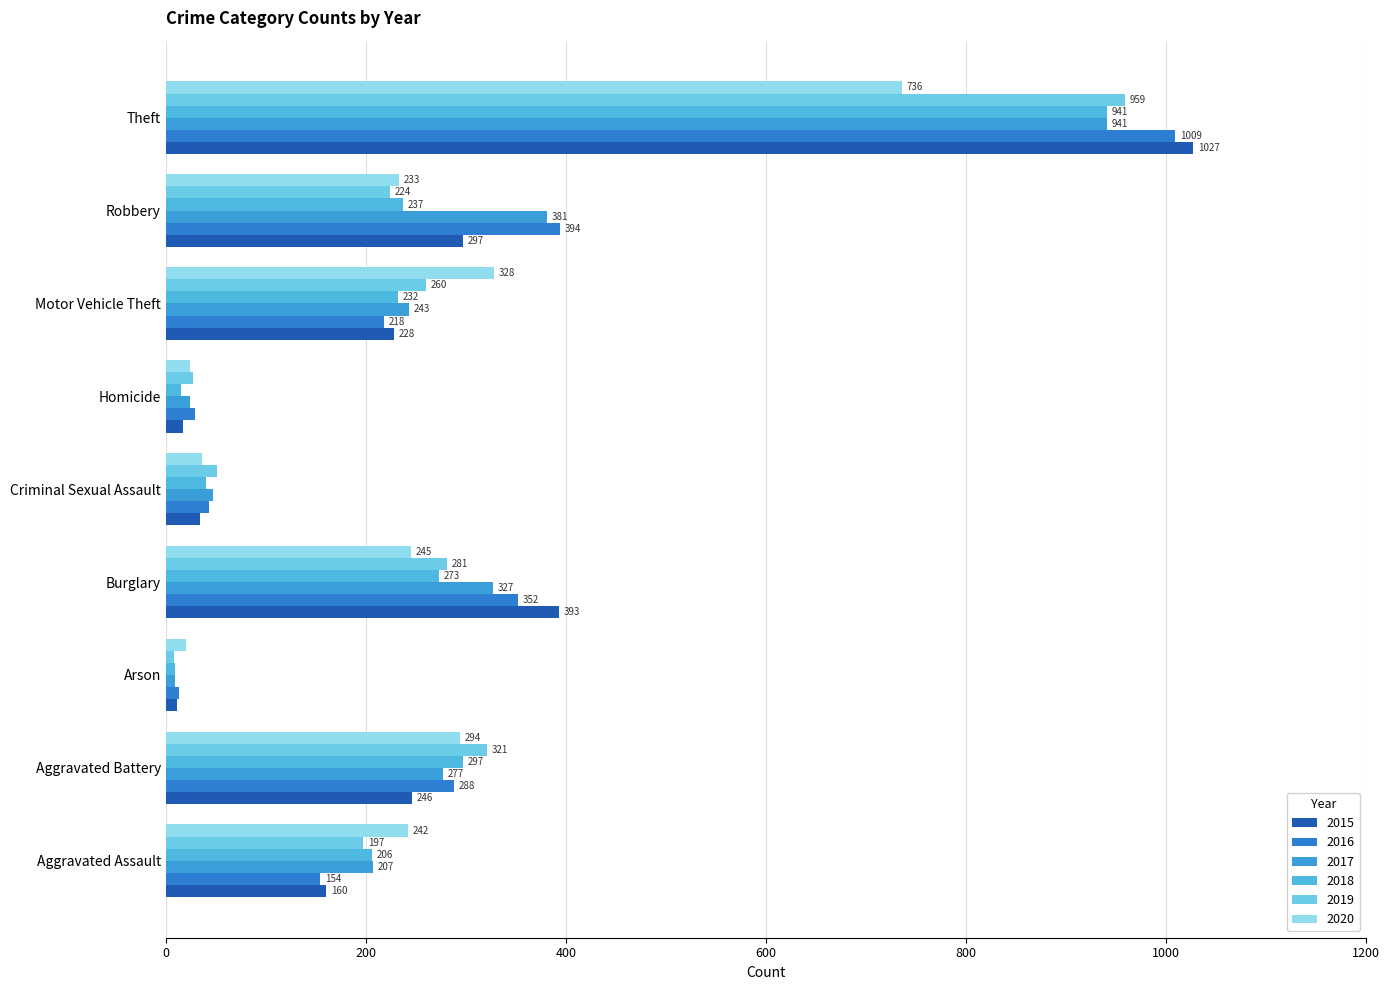

Which category has the highest value in the 2016 series?

Theft